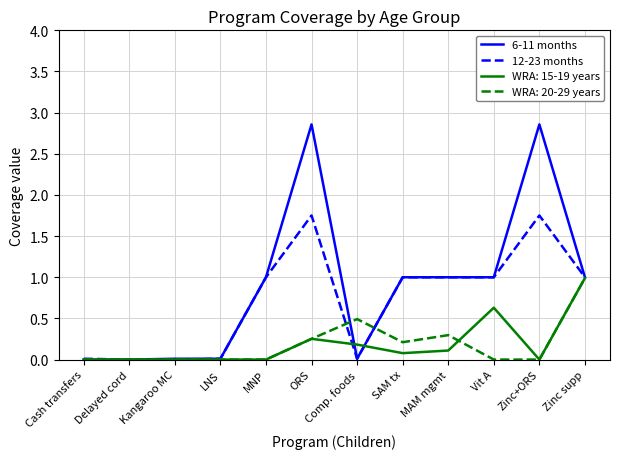

What position from the left is SAM tx?

8